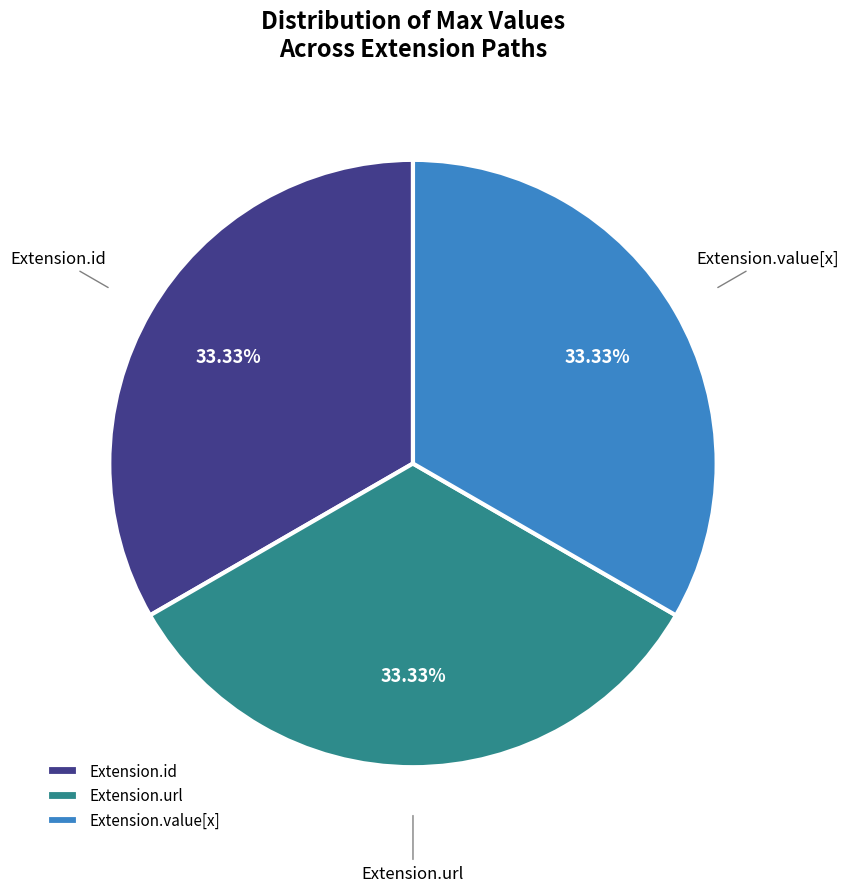

To the nearest percent, what is the difference between the largest and smallest slice percentages?

0%